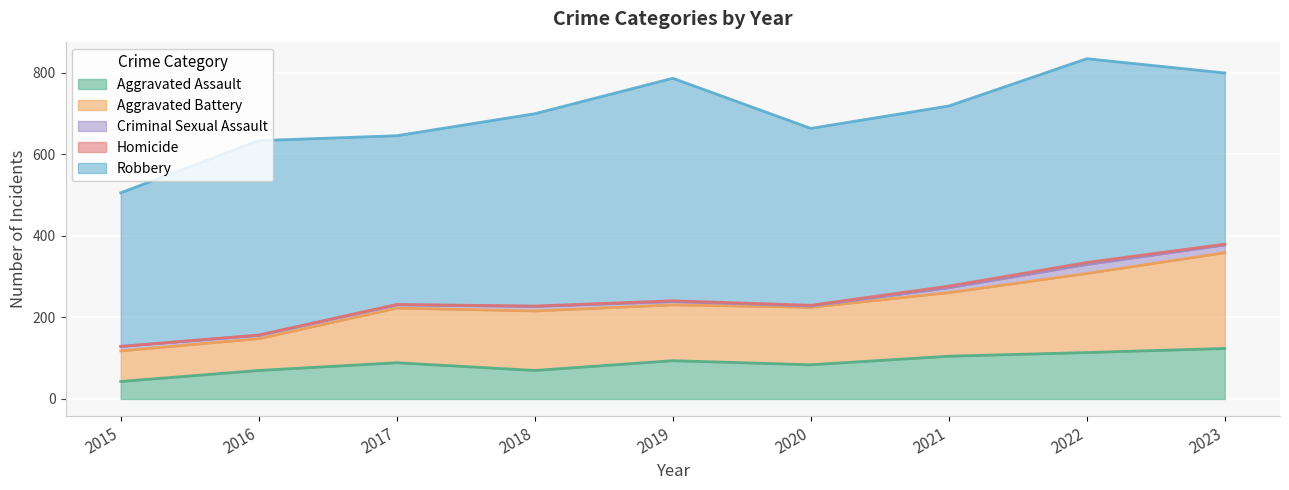

Where does the Homicide series first go above 2?

2021